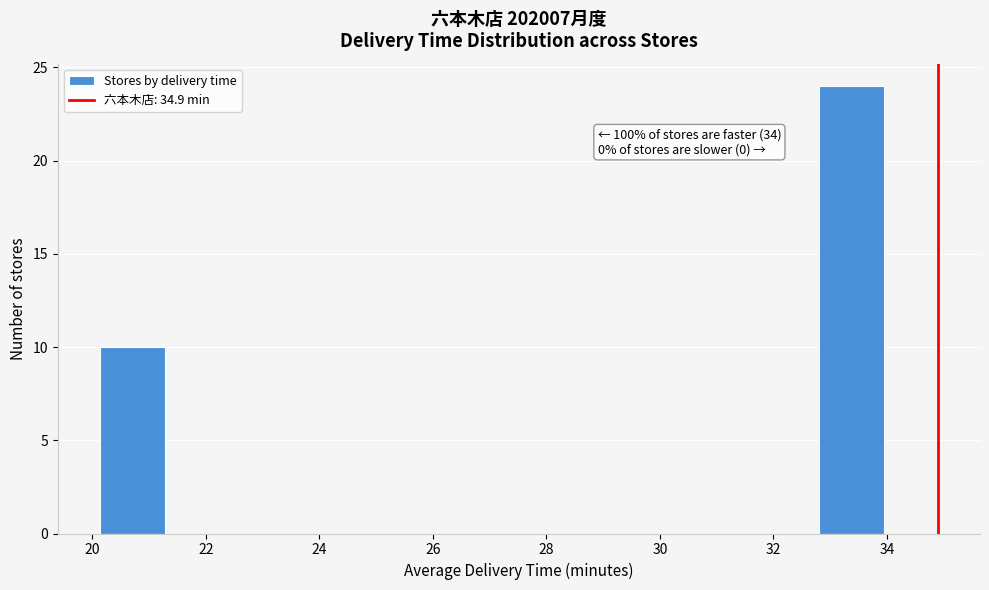

Which range on the x-axis has the tallest bar?

32.8 to 34.0